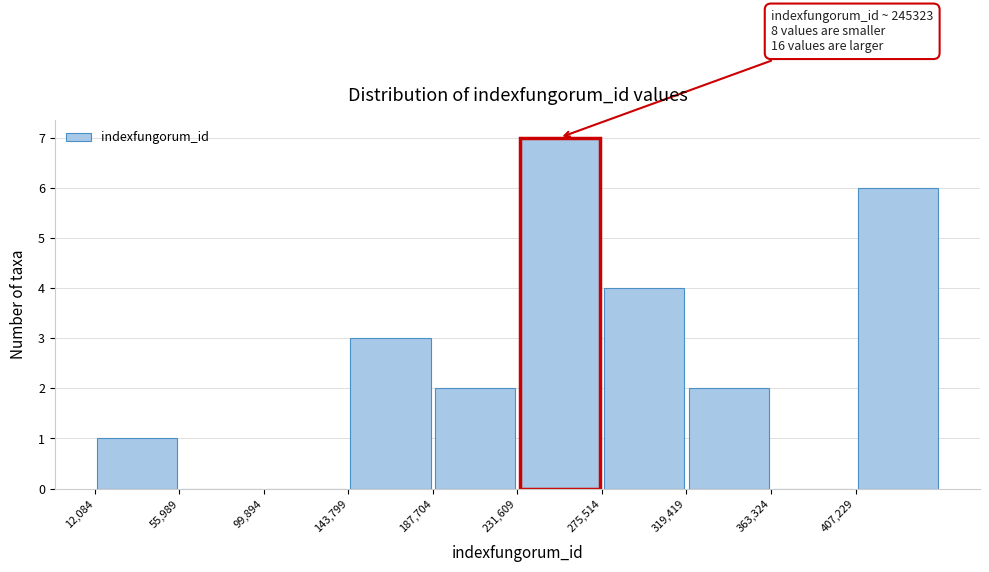

Which range on the x-axis has the tallest bar?

230000 to 275000